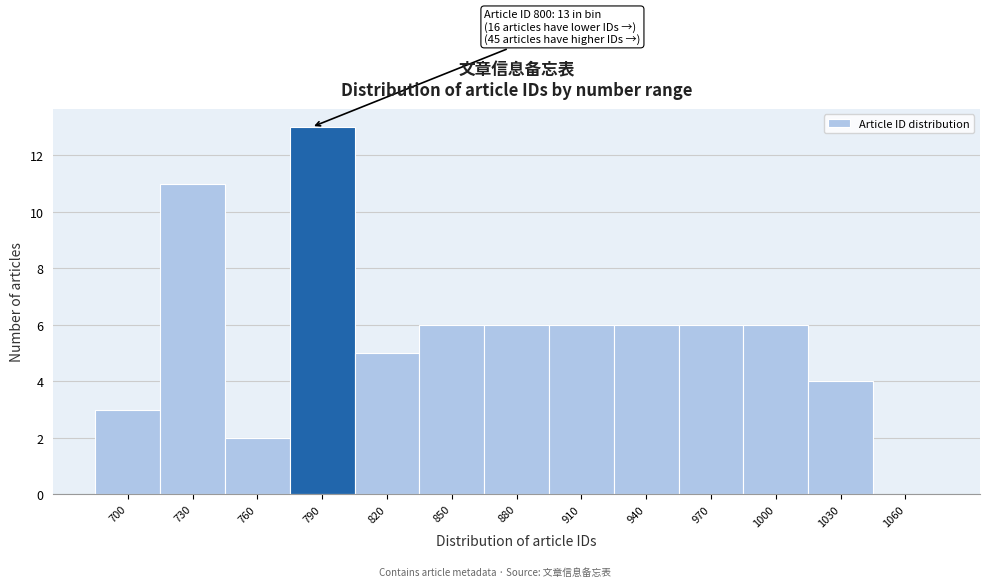

Reading left to right, what are all the values shown in this chart?

700=3	730=11	760=2	790=13	820=5	850=6	880=6	910=6	940=6	970=6	1000=6	1030=4	1060=0